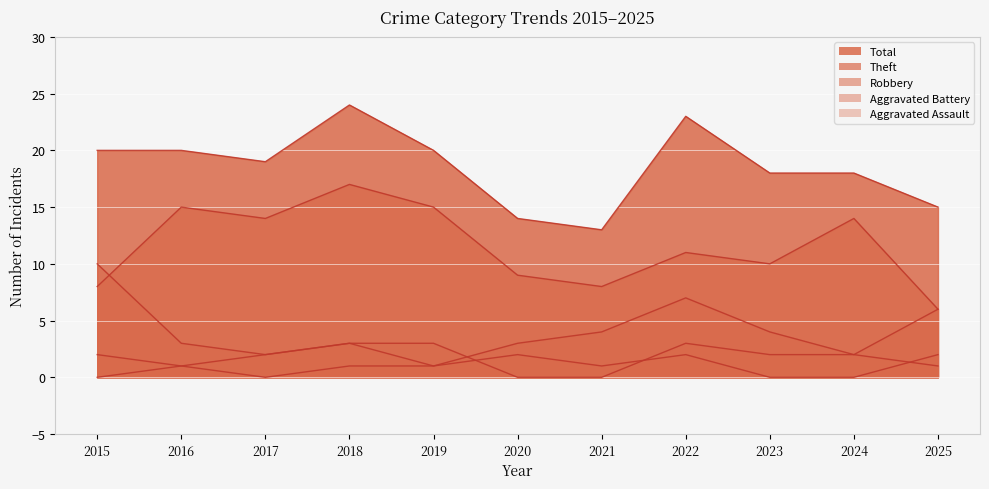

In Robbery, how many points are higher than both neighbors (excluding endpoints)?

2